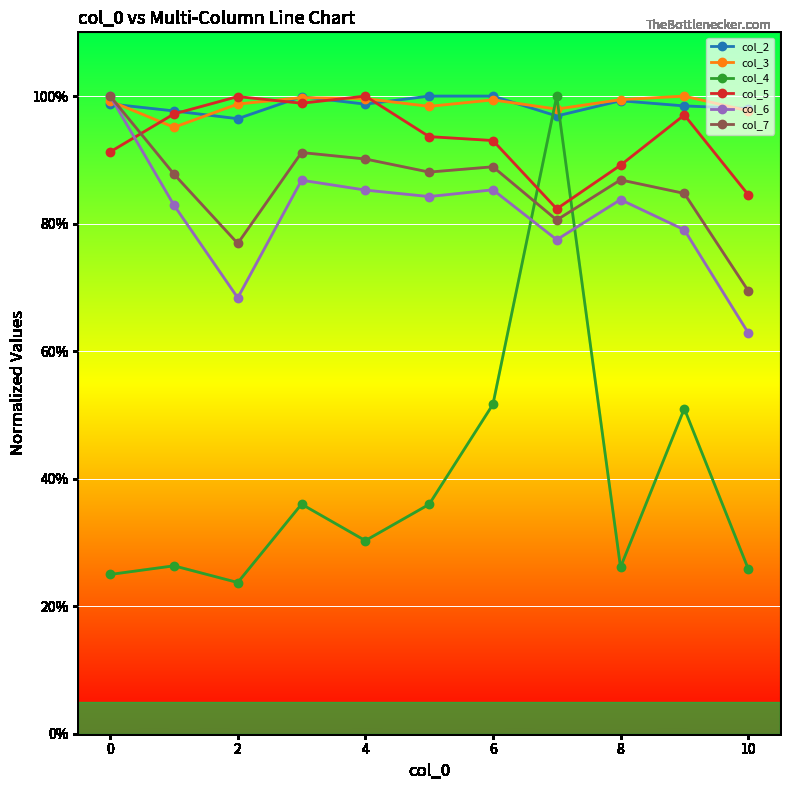

How many times do col_3 and col_4 cross each other?

2